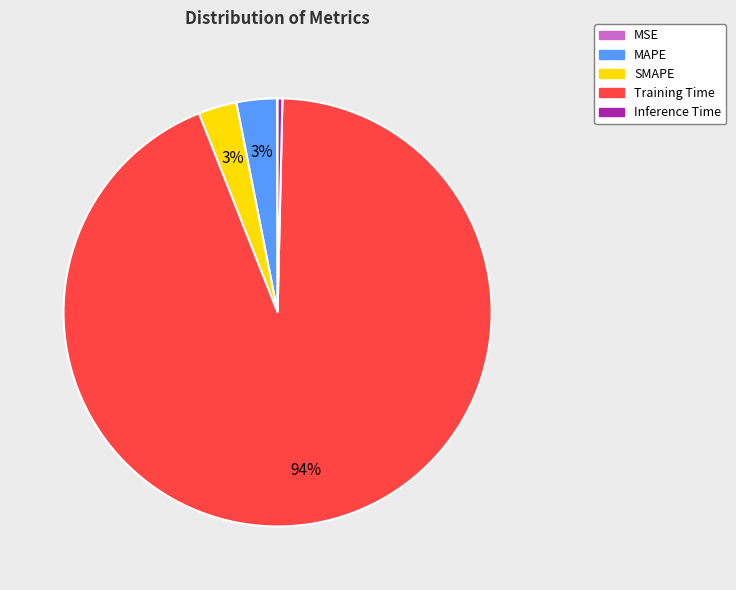

To the nearest percent, what is the difference between the largest and smallest slice percentages?

94%